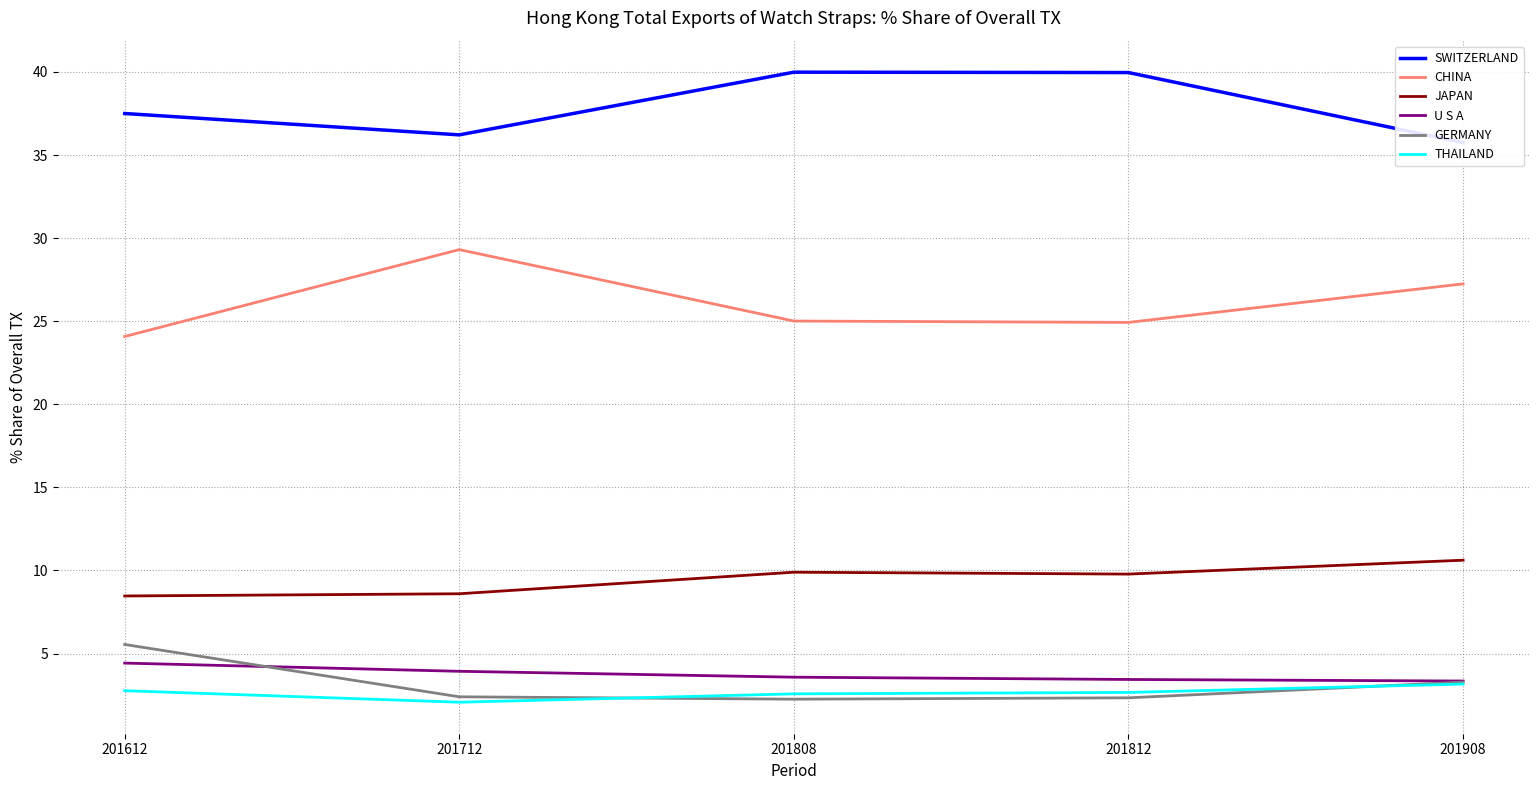

What is the difference between the second highest and minimum values in the GERMANY series?

1.0